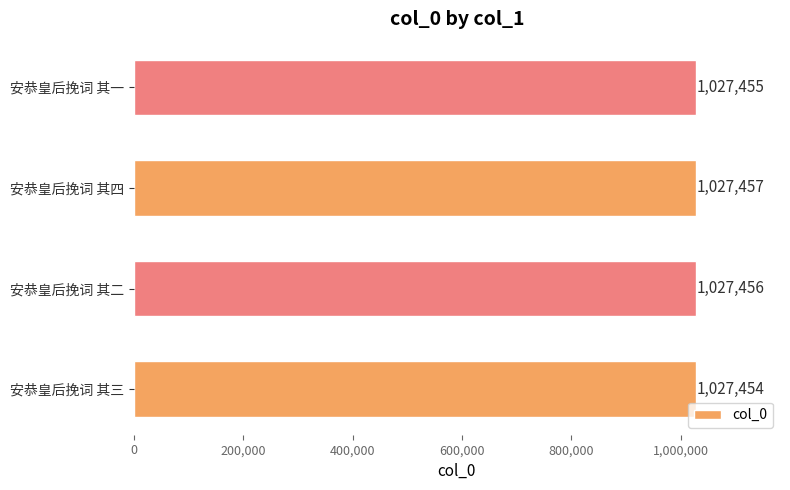

True or false: the data shows 634013 at 安恭皇后挽词 其四.

False